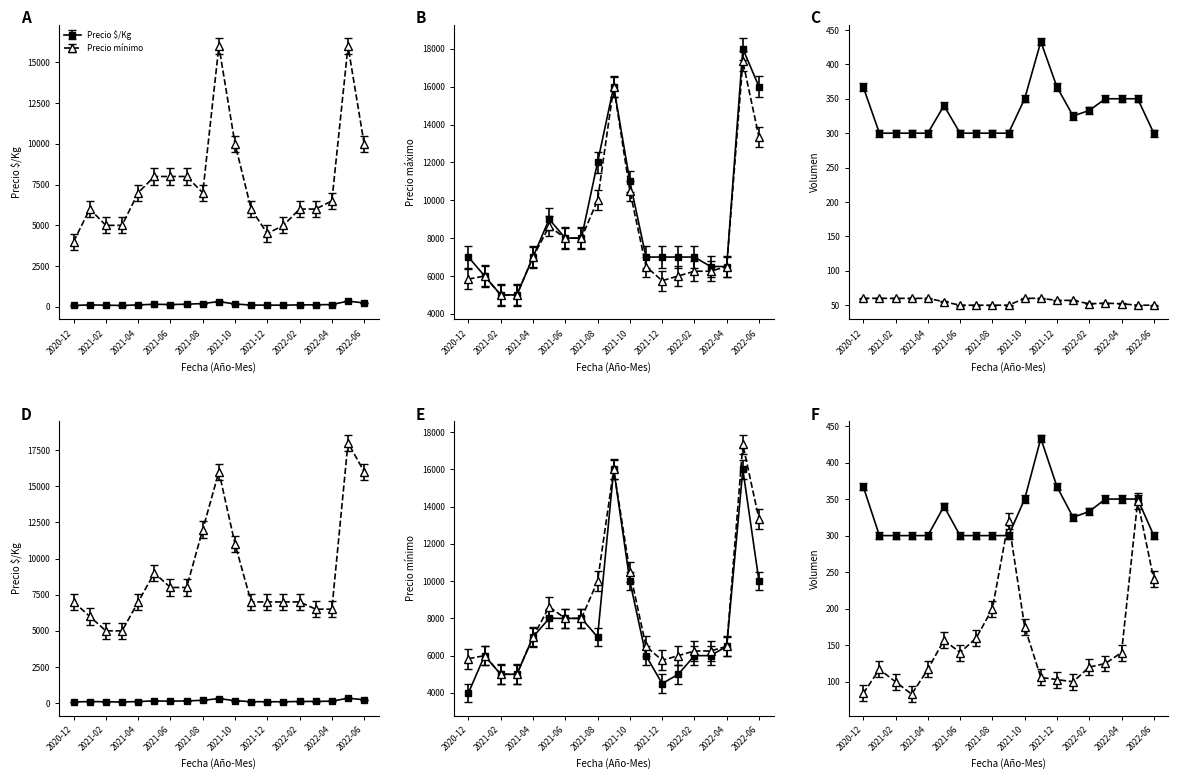

True or false: Volumen and Precio promedio ponderado intersect in this chart.

False